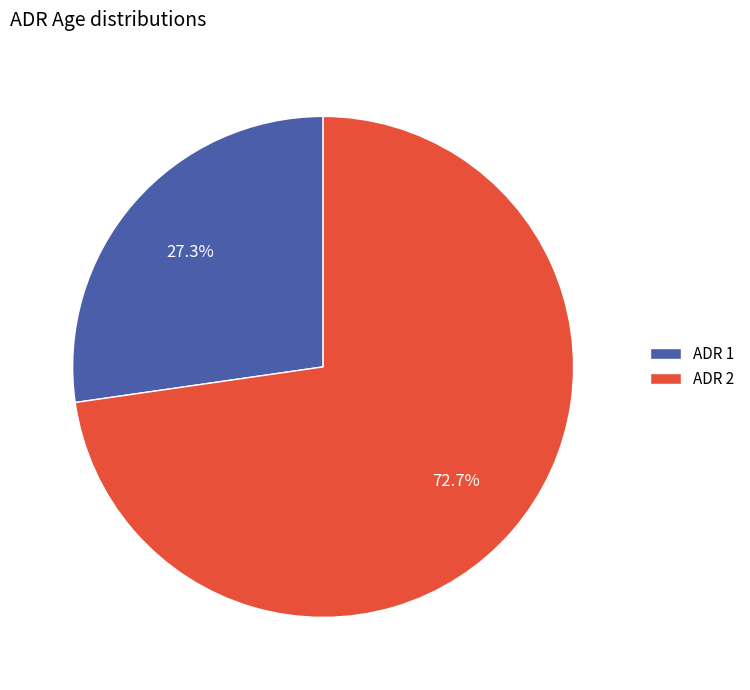

What percentage do ADR 2 and ADR 1 together represent?

100.0%